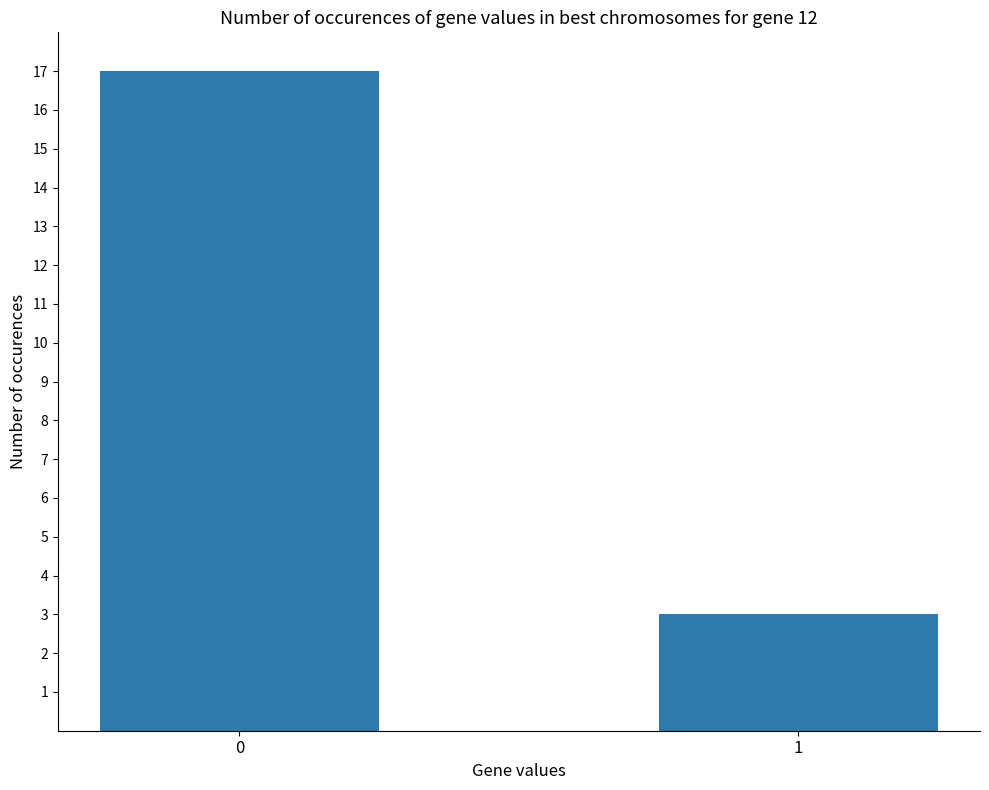

How many series are shown in this chart?

1